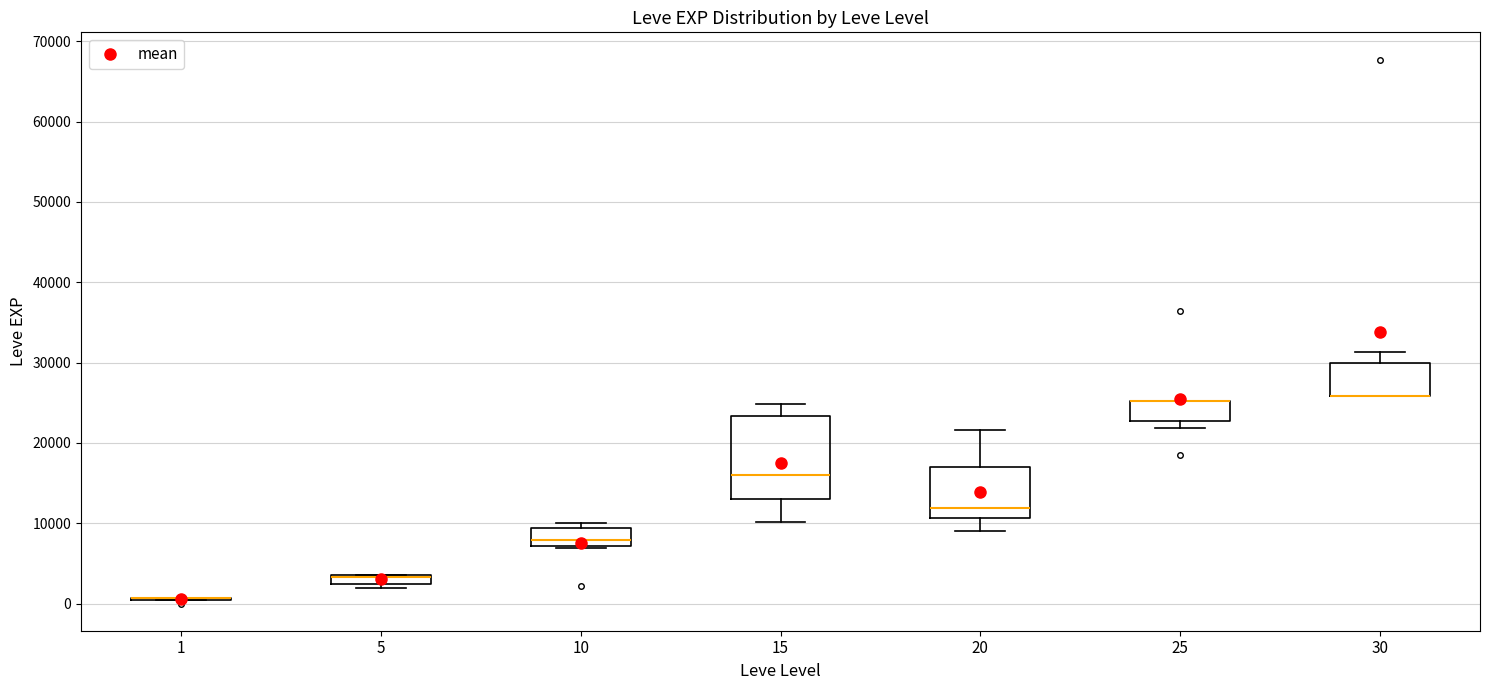

Where is the lower edge of the box at x = 30 on the y-axis? The values are not printed on the chart, so give them approximately, as read against the axis.

26000